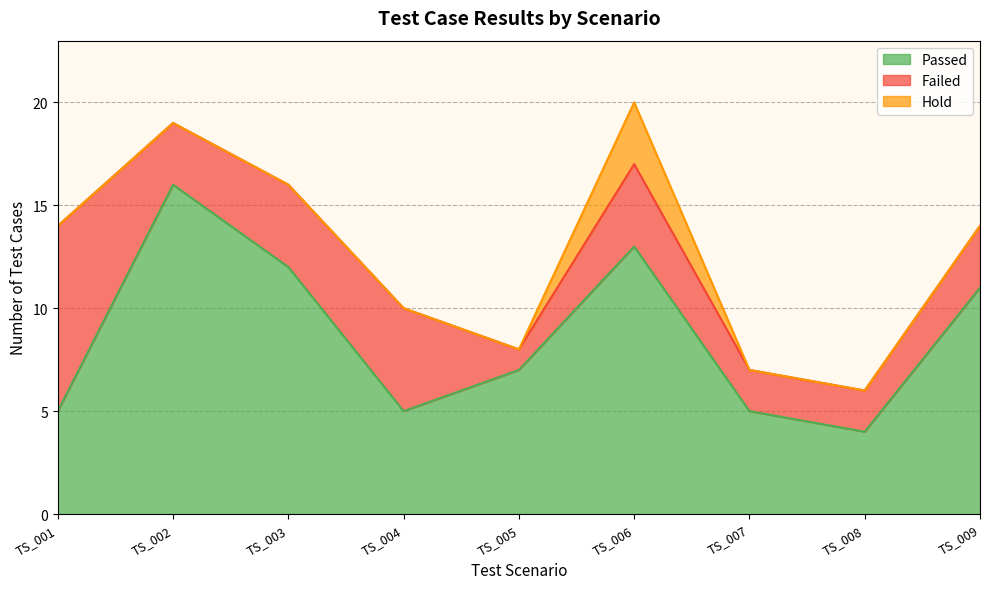

What is the sum of all Failed values?

33